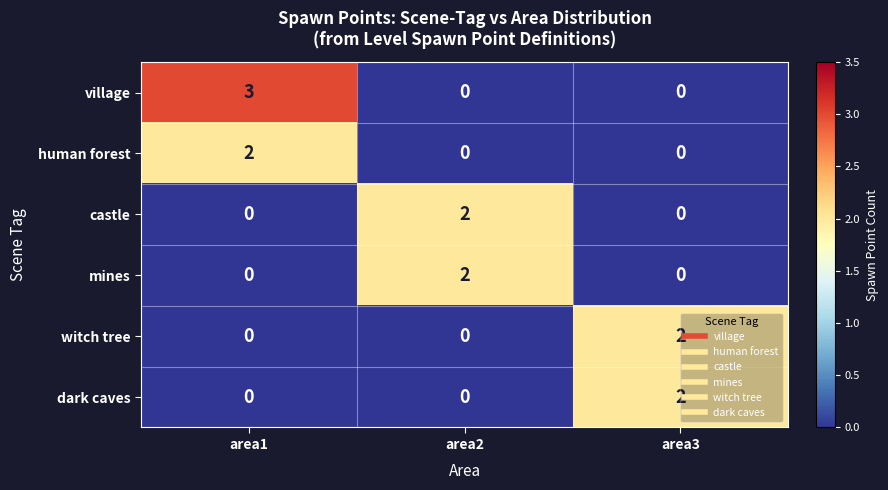

Is the value of village at area1 greater than the value of castle at area3?

Yes